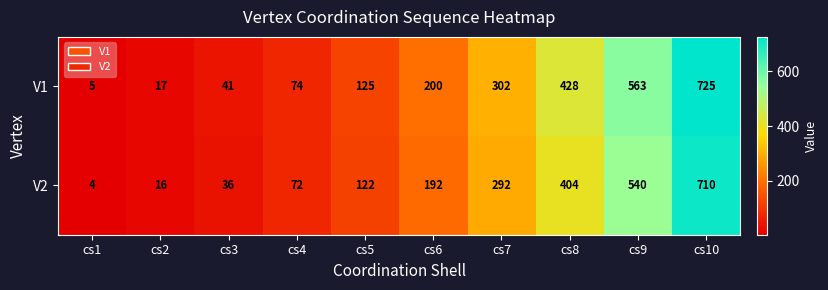

Where is V2 nearest to the value 357?

cs8